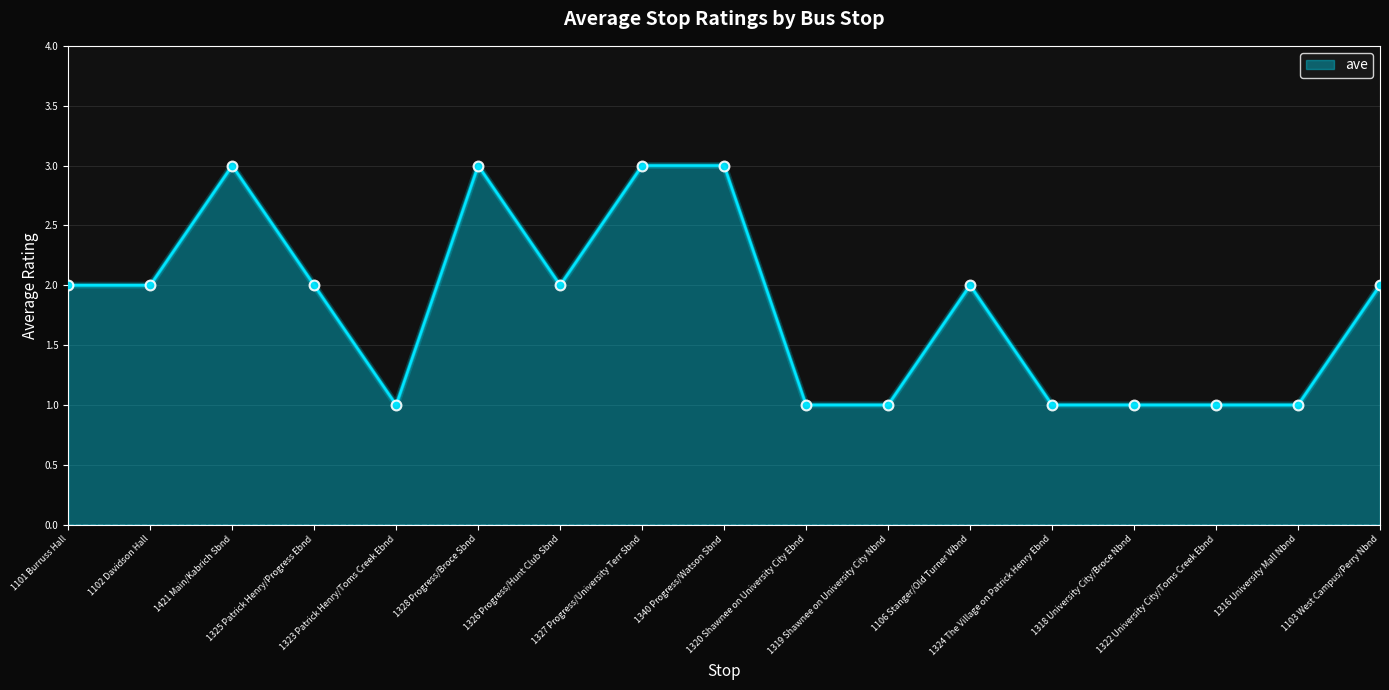

What is the greatest value displayed?

3